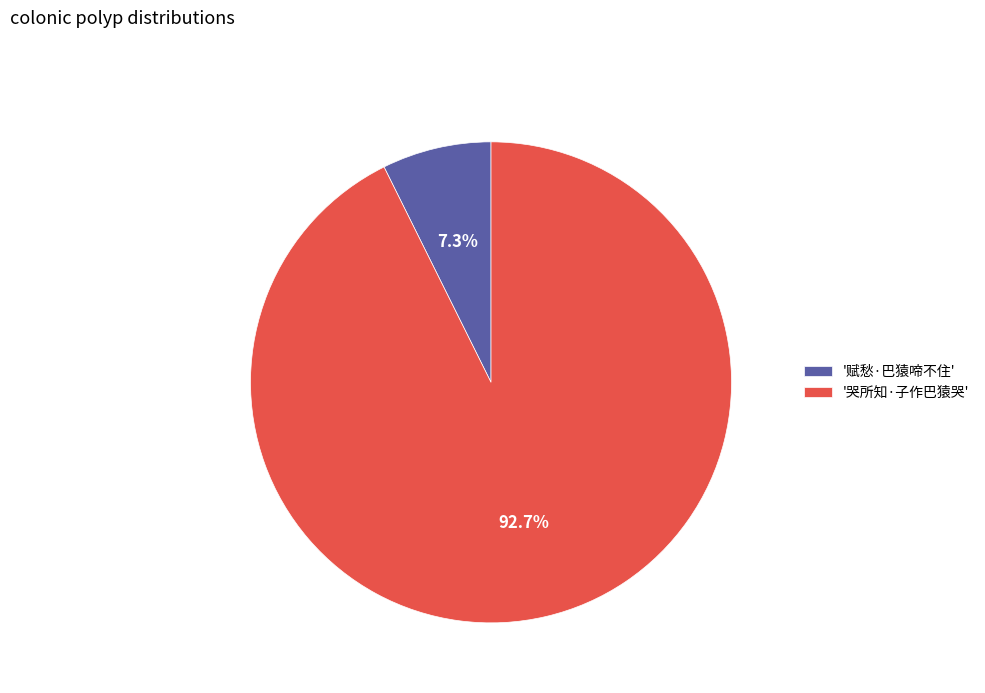

How many slices are in this pie chart?

2